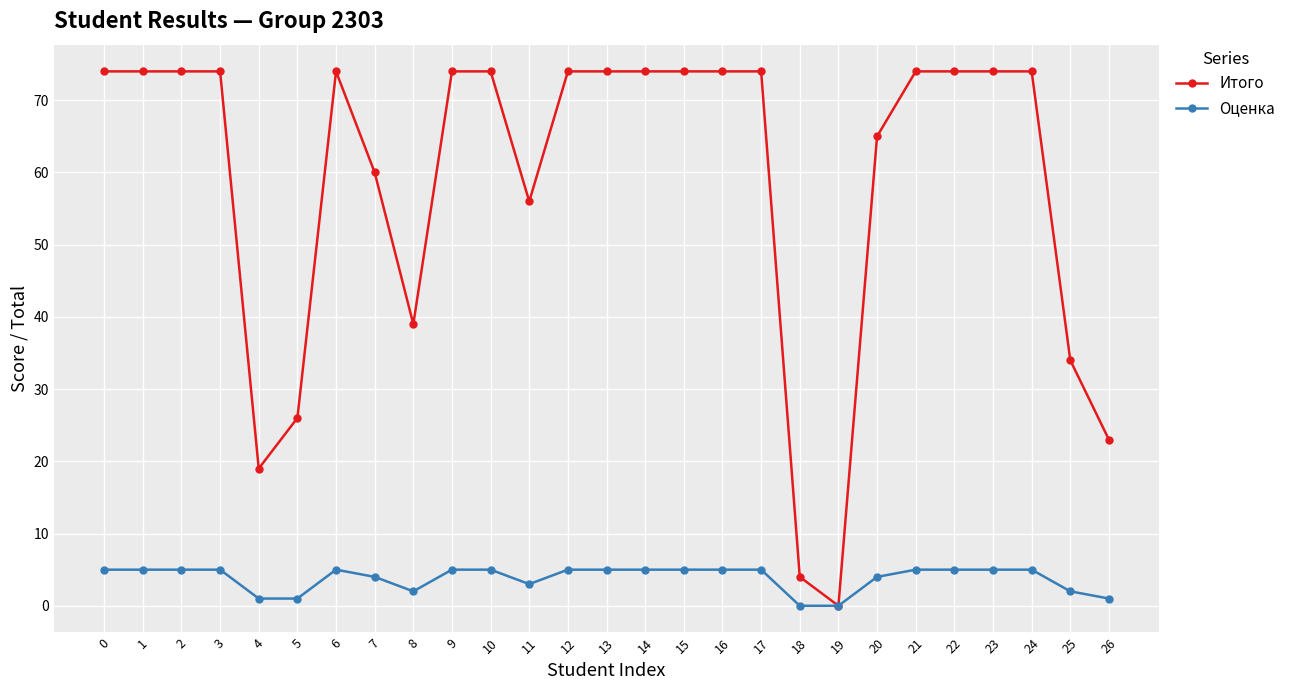

Is it true that Оценка equals 5 at 10?

True